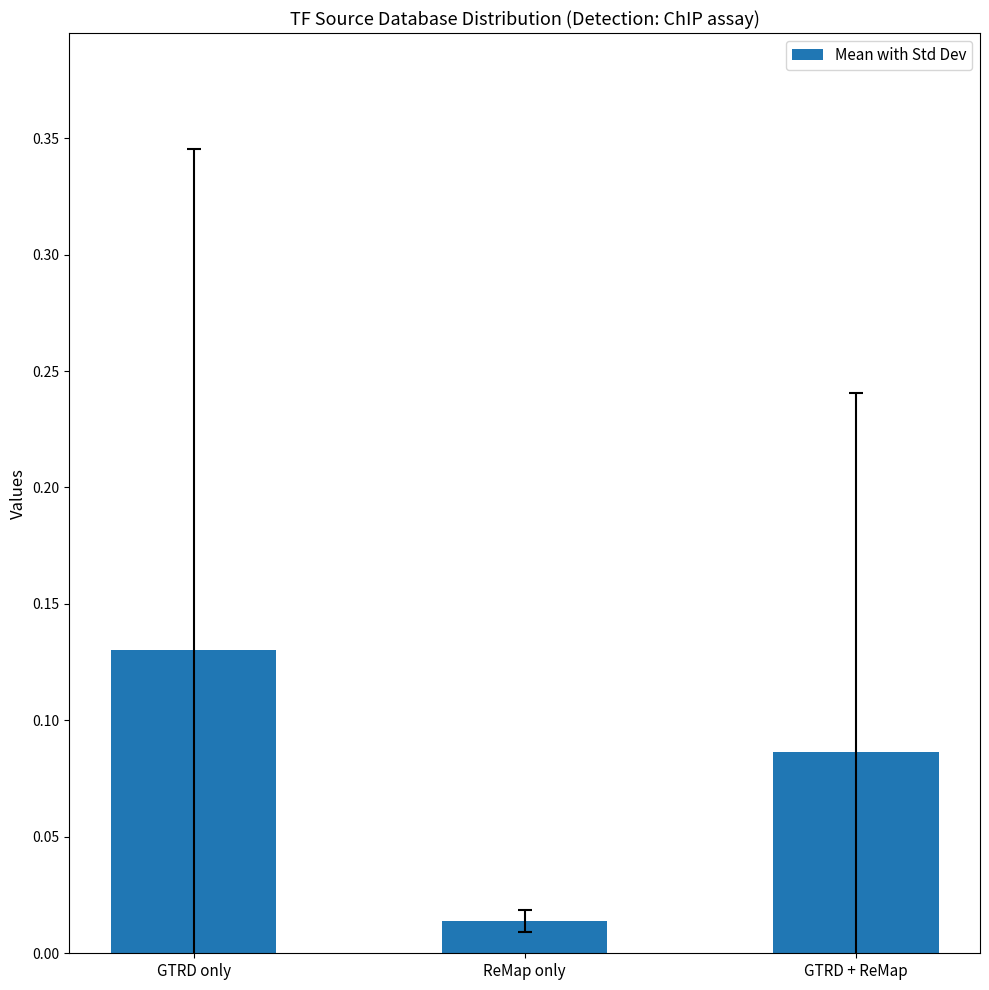

Is it true that the value at GTRD only is 0.2?

False